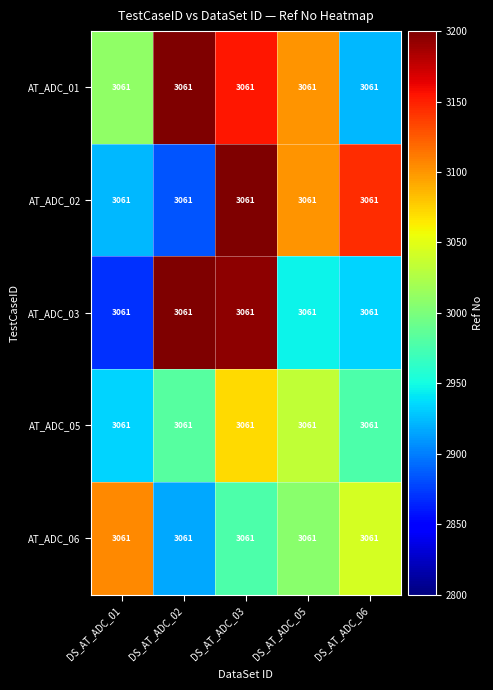

List the series in order of their peak value, lowest first.

AT_ADC_05, AT_ADC_06, AT_ADC_02, AT_ADC_01, AT_ADC_03